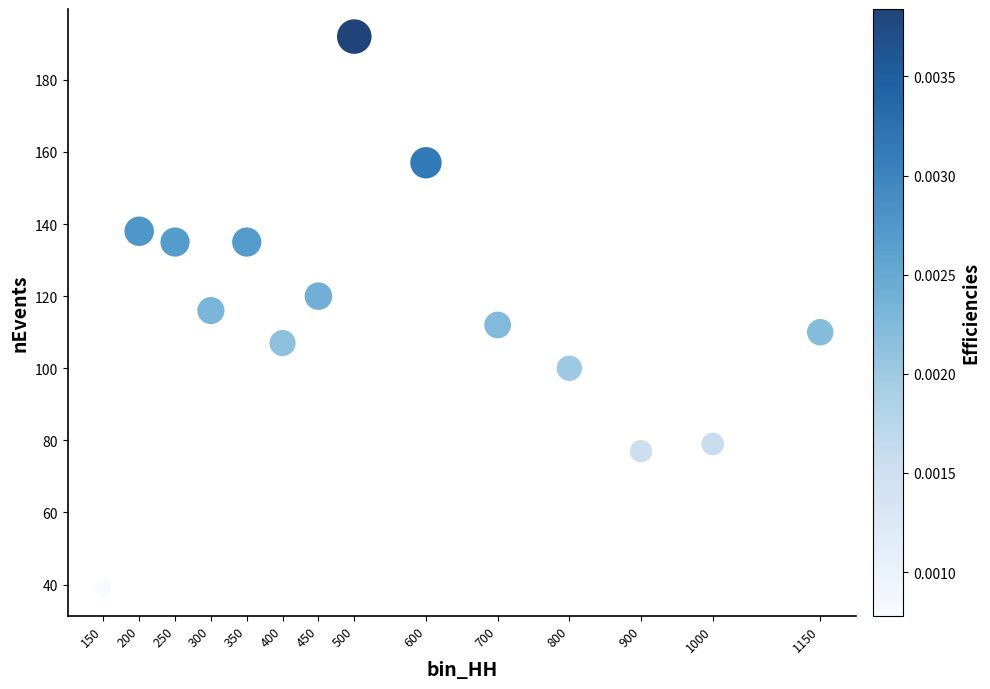

What is the range of X values (max minus min)?

1000